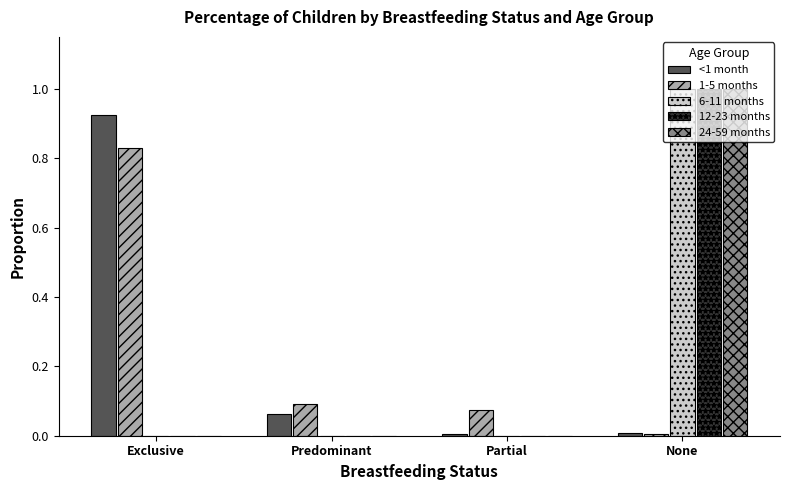

The value of 1-5 months at Partial is 0.1. True or false?

True